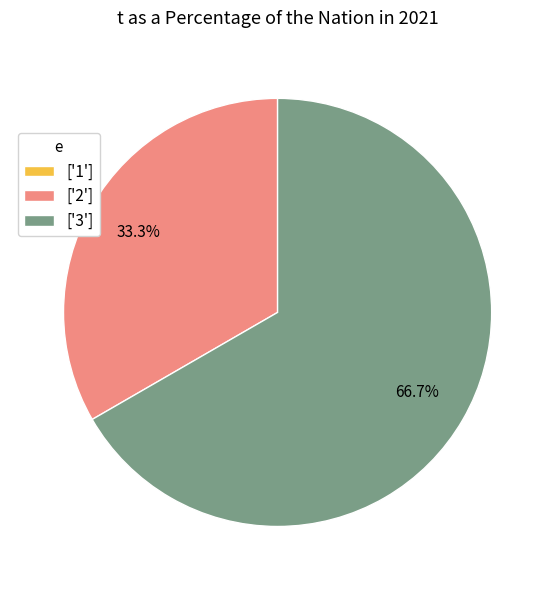

Which slice is the largest?

['3']